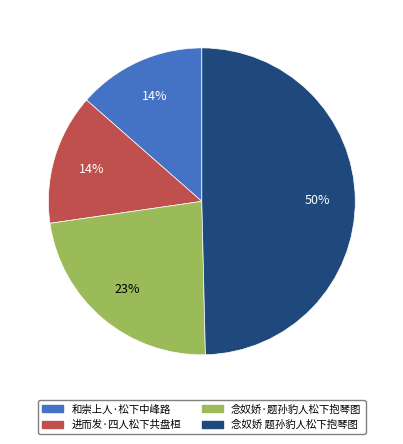

Which category has the biggest portion of the pie?

念奴娇 题孙豹人松下抱琴图